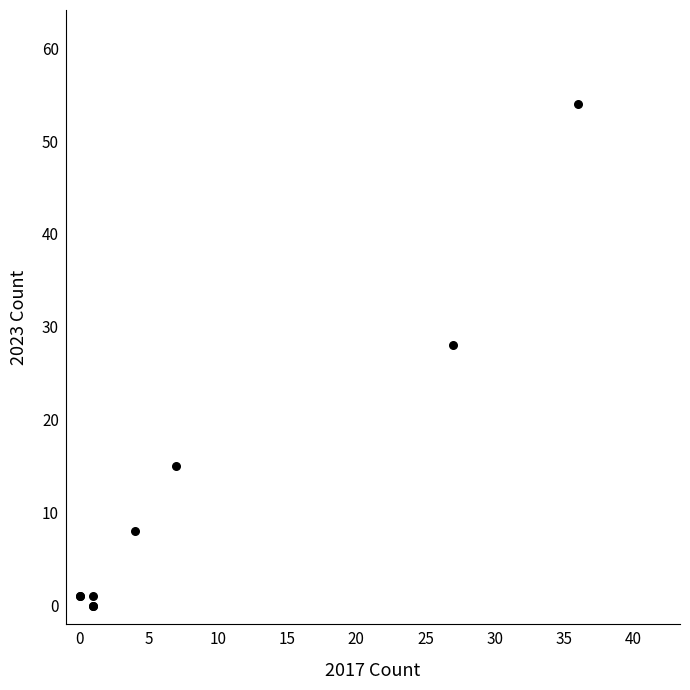

What Y value in the scatter plot is closest to 27?

28